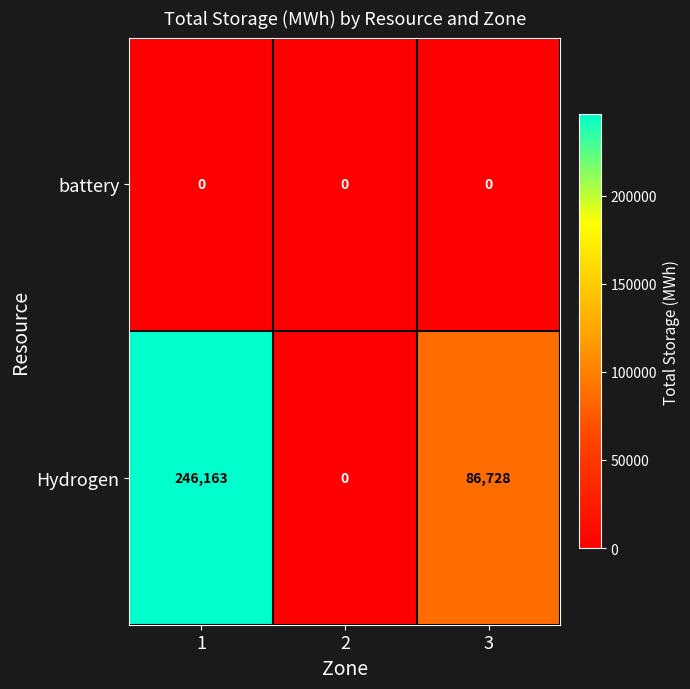

Reading left to right, transcribe all the data shown in this chart.

battery: 0	0	0
Hydrogen: 246163	0	86728